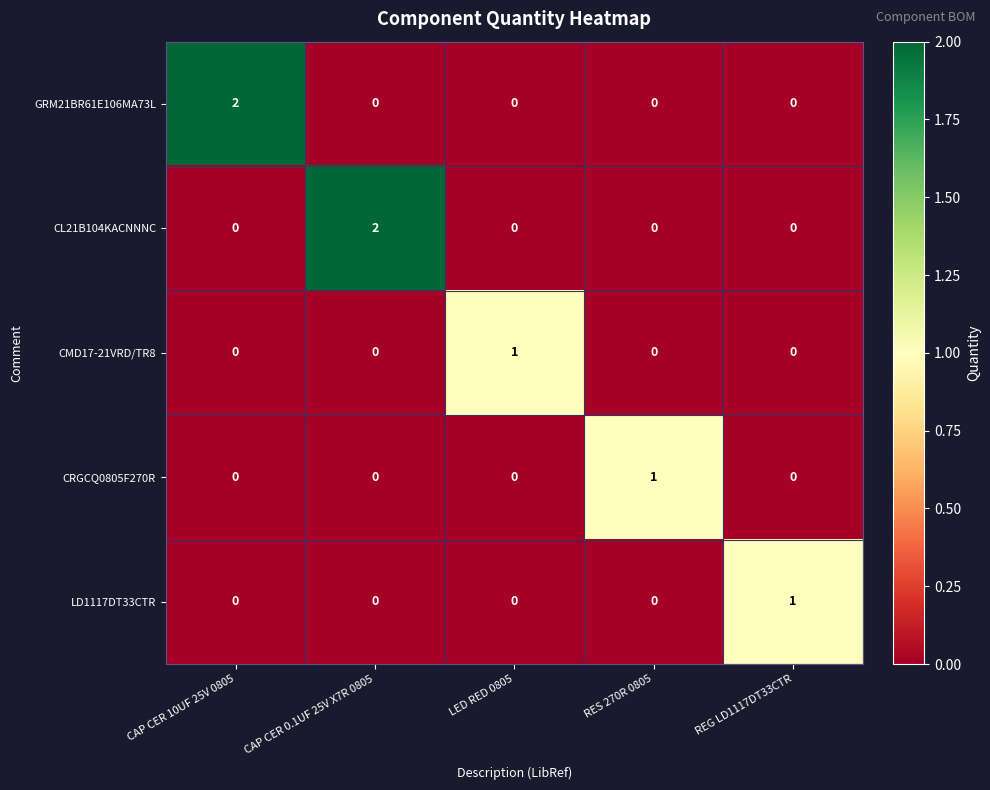

The LD1117DT33CTR series shows 0 at CAP CER 0.1UF 25V X7R 0805. True or false?

True